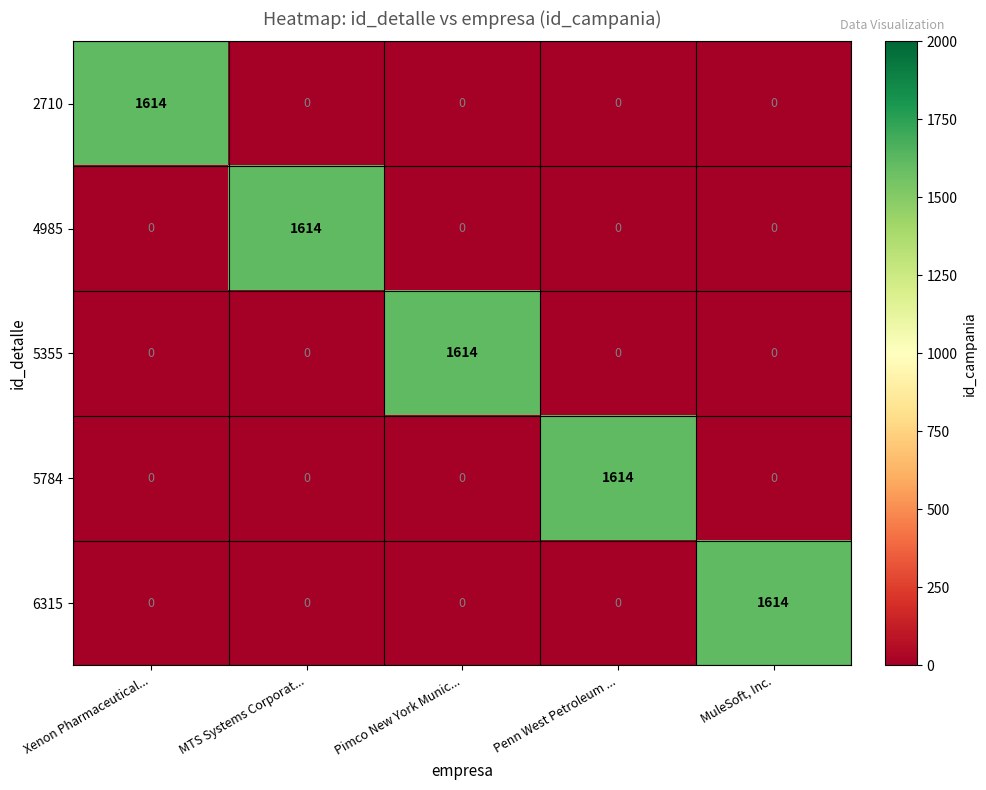

True or false: 6315 has a value of 569 at Penn West Petroleum ....

False